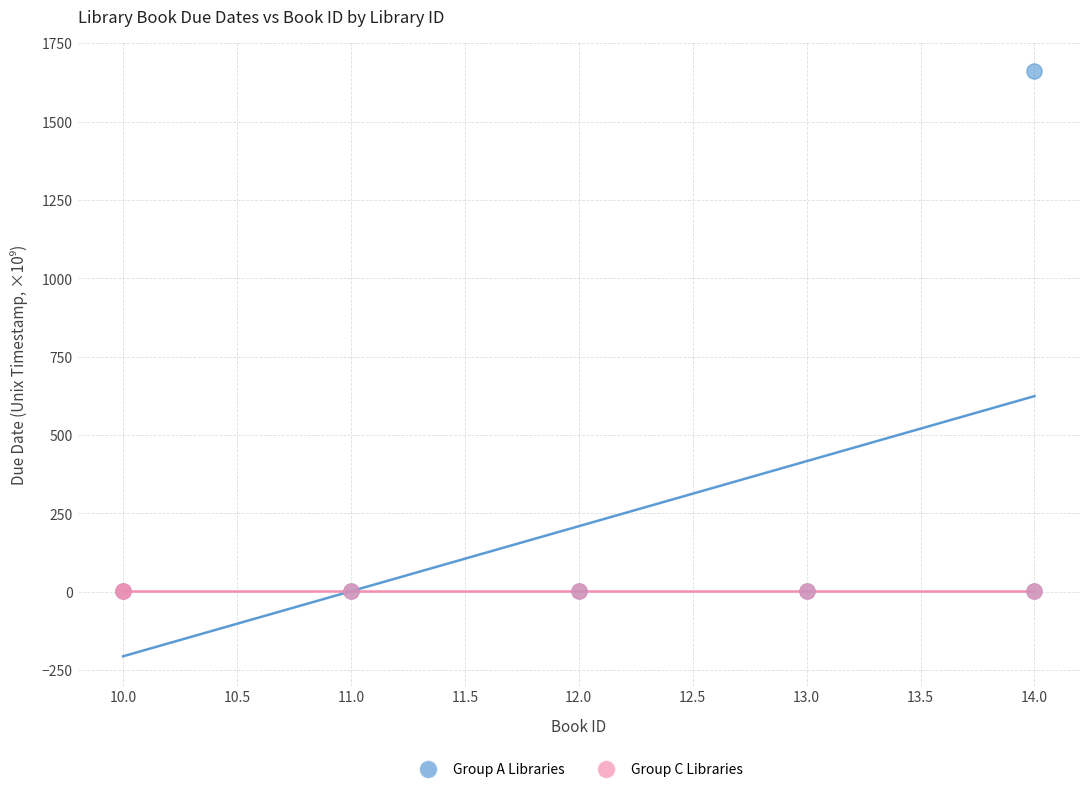

Which series reaches the maximum Y coordinate?

Group A Libraries